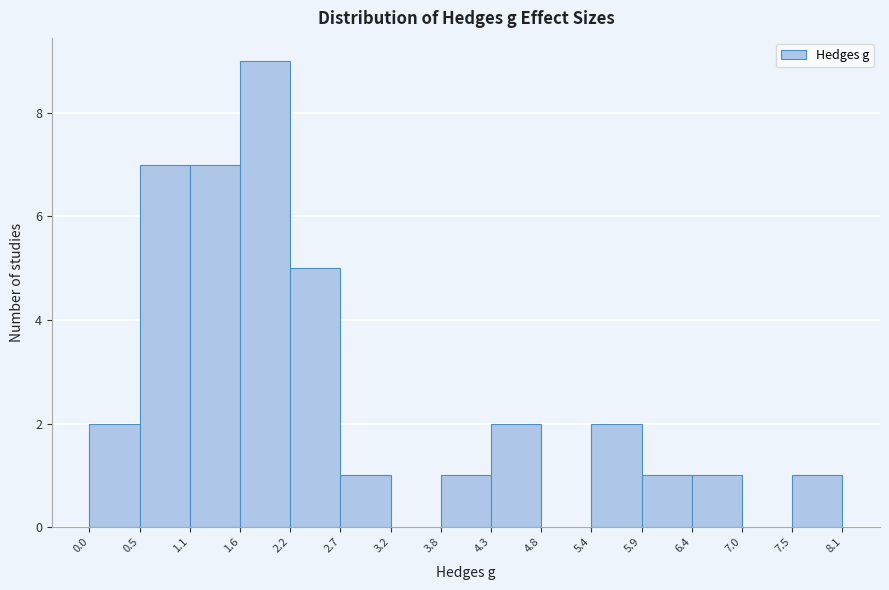

How tall is the bar that spans 1.1 to 1.6 on the x-axis? The values are not printed on the chart, so give them approximately, as read against the axis.

7